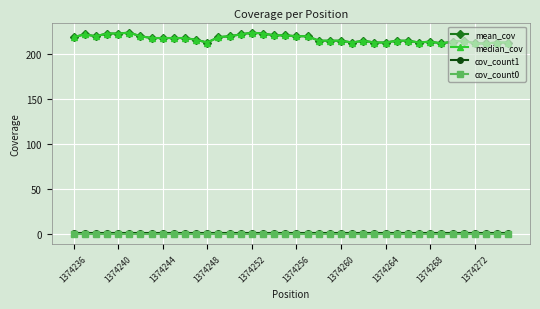

Is this an area chart (filled region under the line)?

No